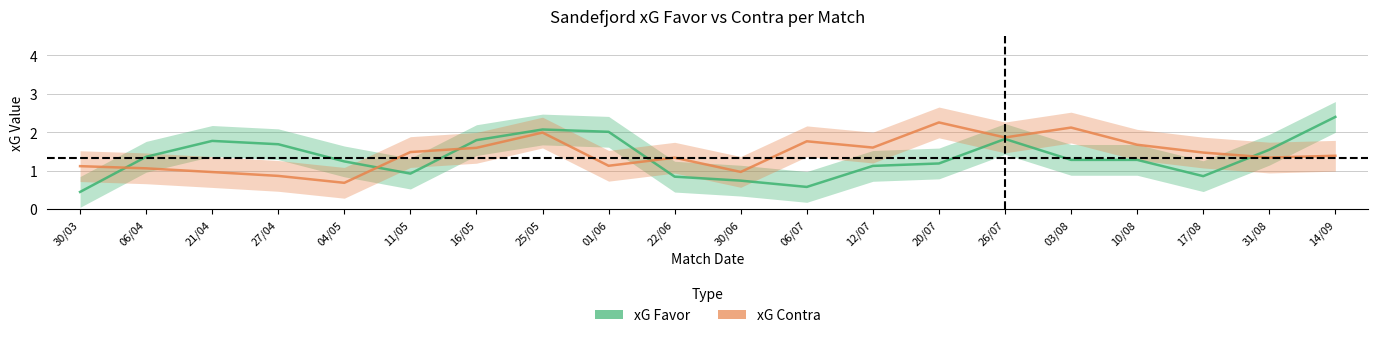

At which label is xG Favor closest to 1?

11/05